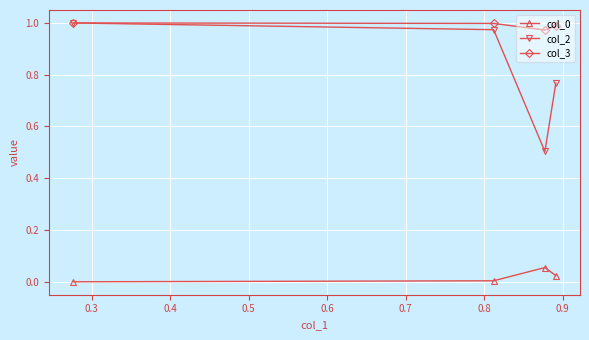

True or false: col_0 and col_2 intersect in this chart.

False